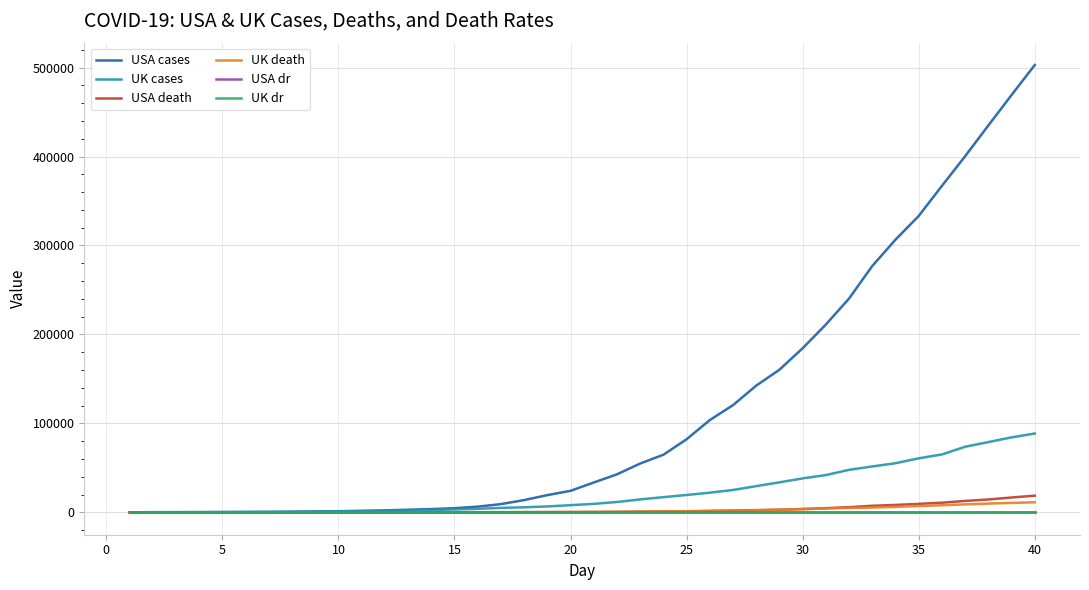

At how many categories does at least one series exceed 155110?

12